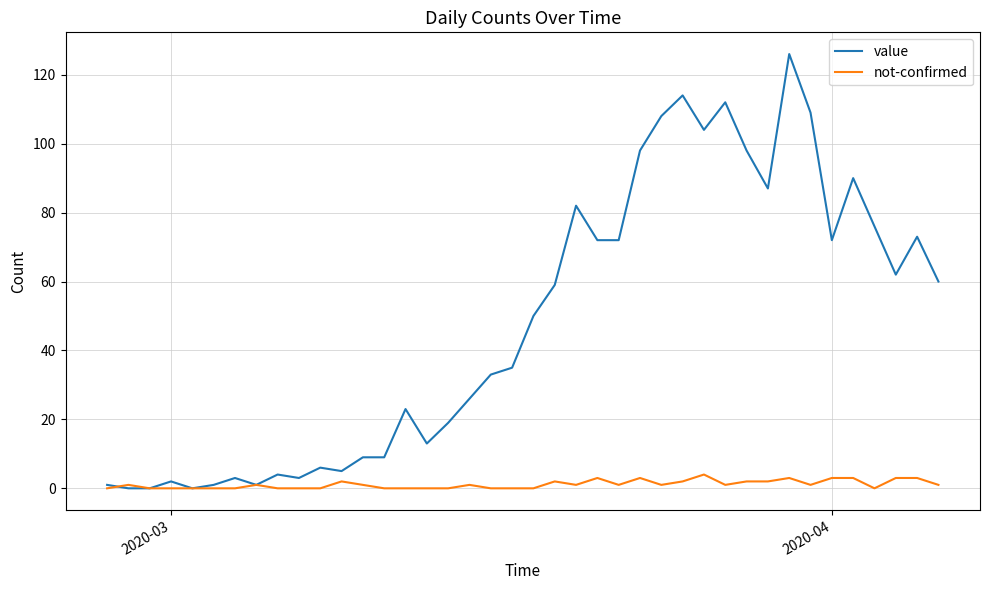

Which series has the largest total across all categories?

value